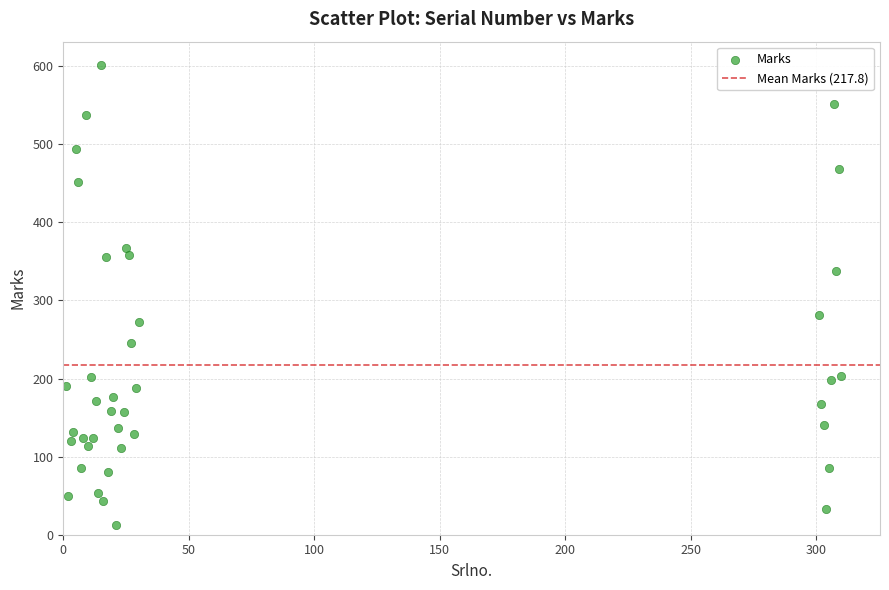

What is the range of X values (max minus min)?

309